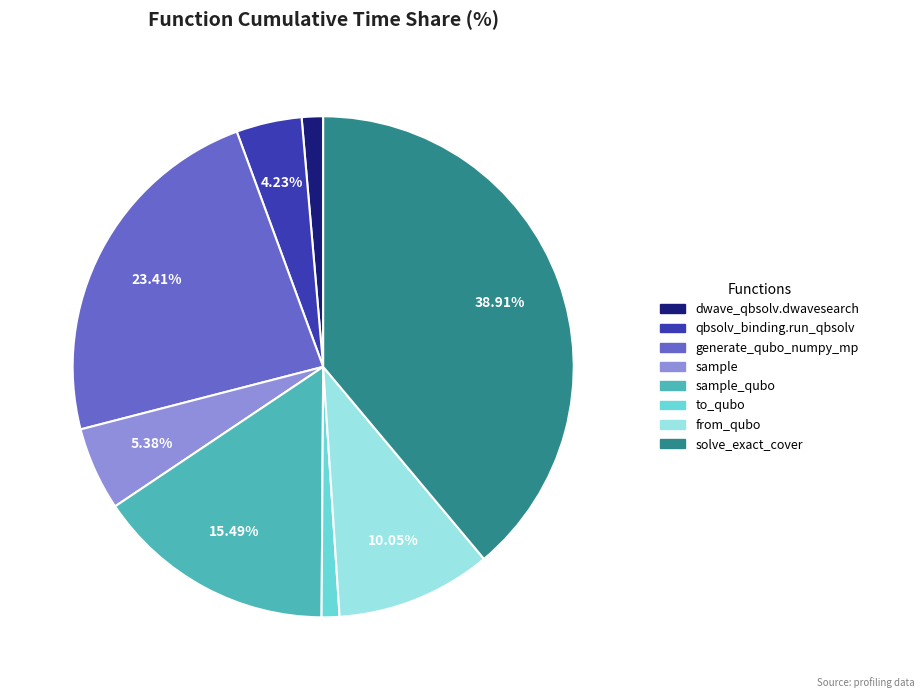

Does any single category account for the majority?

No